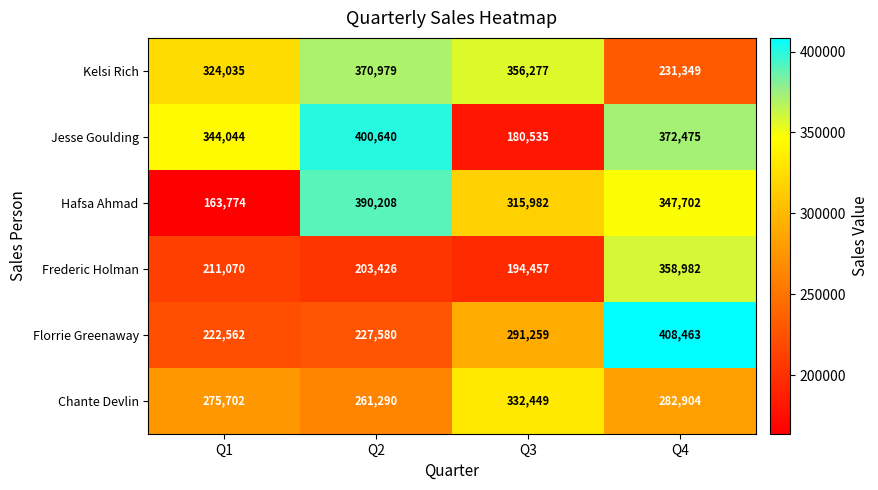

At which category is the sum across all series the highest?

Q4